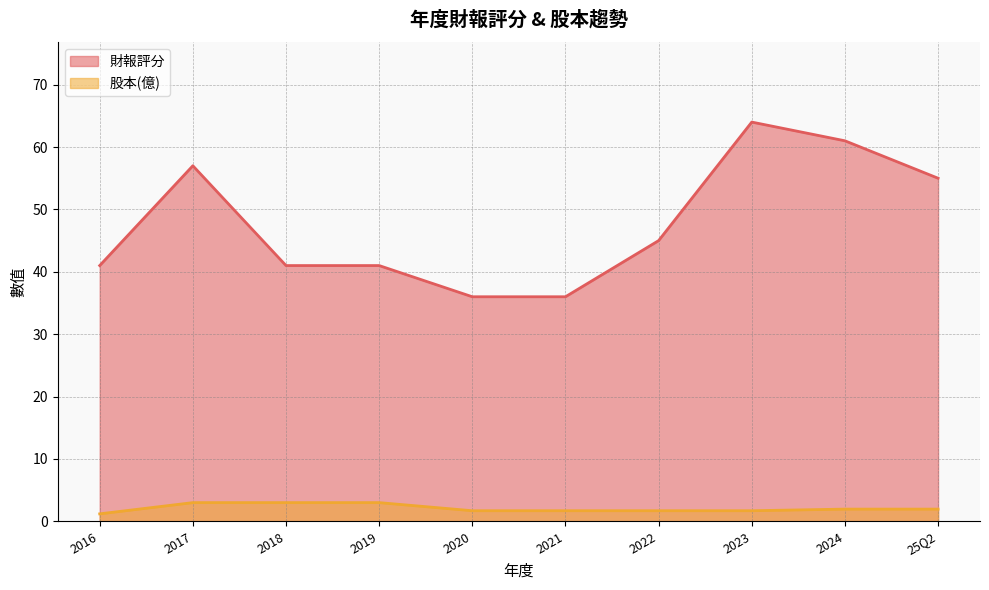

Between 2022 and 25Q2, which series saw the biggest shift?

財報評分